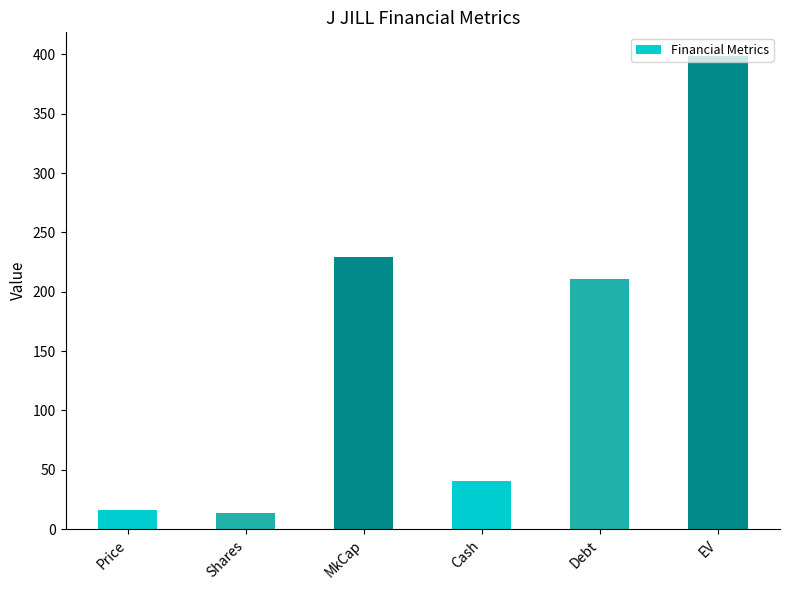

Reading left to right, list all the values displayed in this chart.

16.5	13.9	229.1	40.8	210.3	398.6